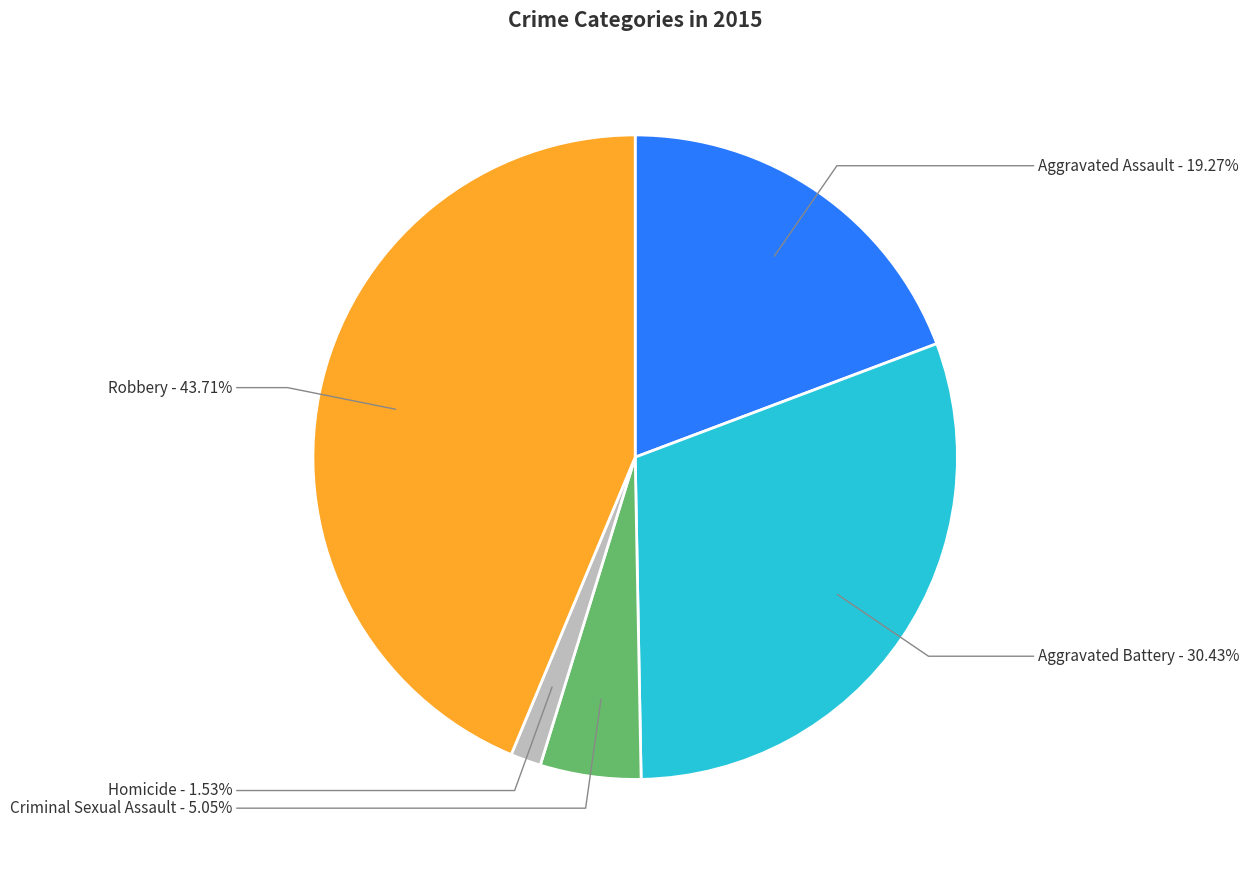

Is there any slice that represents more than half of the pie?

No